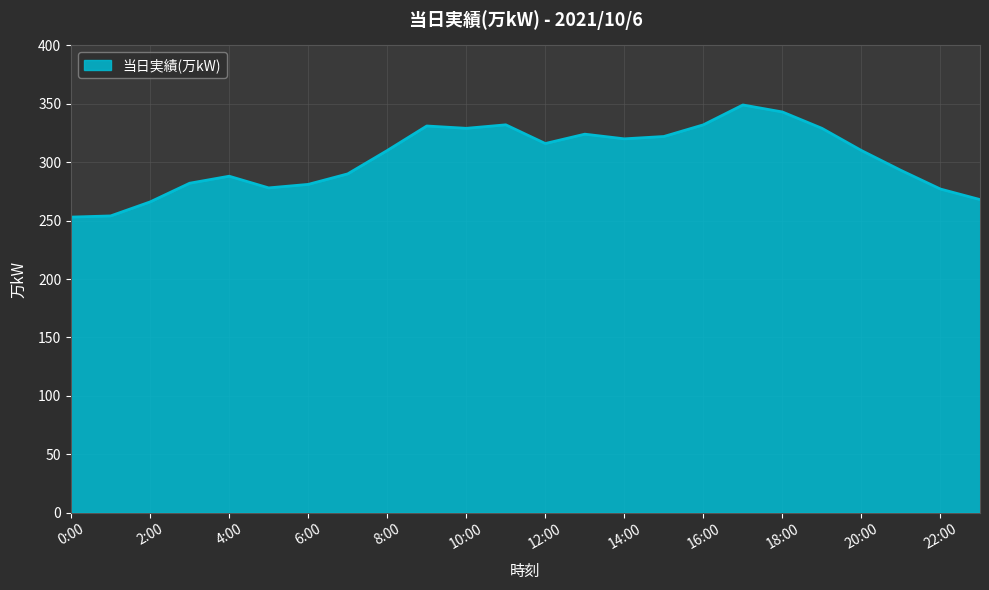

What is the difference between the maximum and minimum values?

96